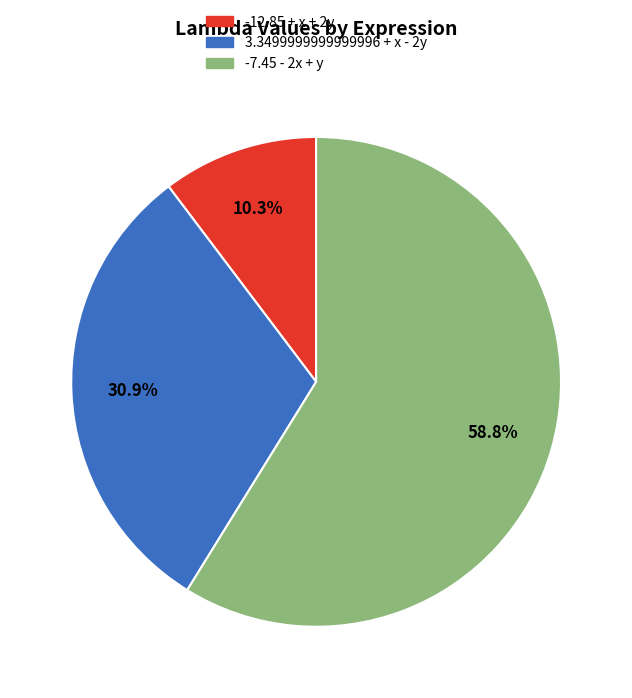

Is there a majority slice in this chart?

Yes